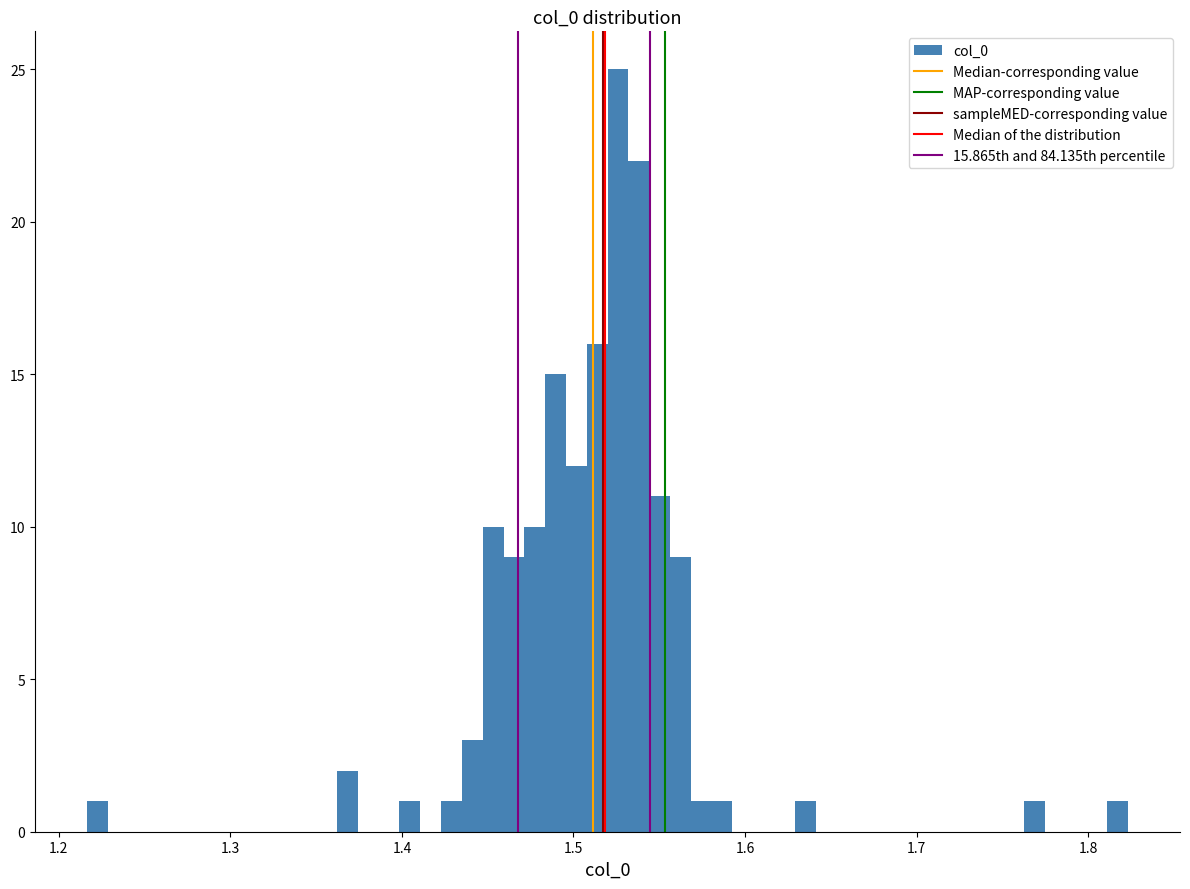

Around what value on the x-axis is the tallest bar? Give the approximate position of its centre, as read against the axis.

1.53